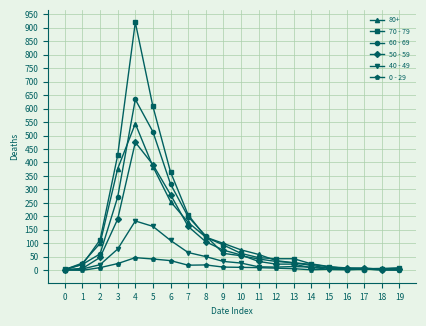

How many lines are shown in the chart?

6